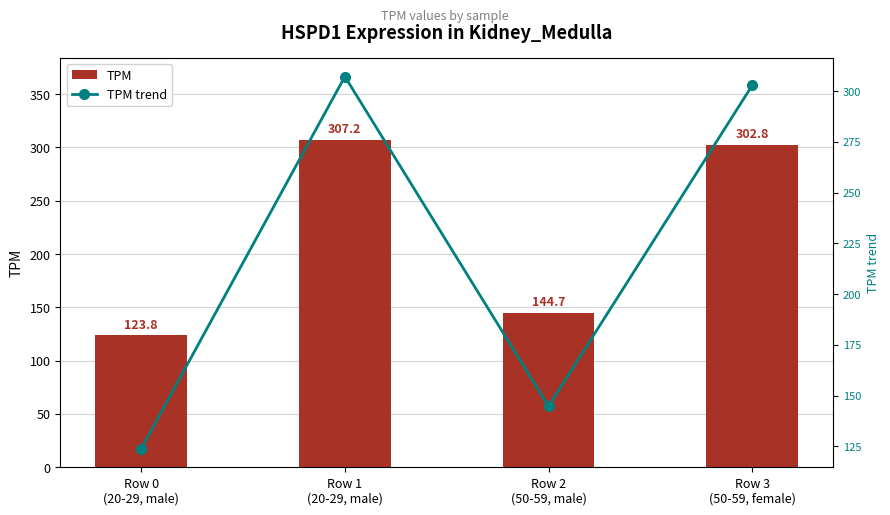

The TPM trend series shows 123.8 at Row 0
(20-29, male). True or false?

True